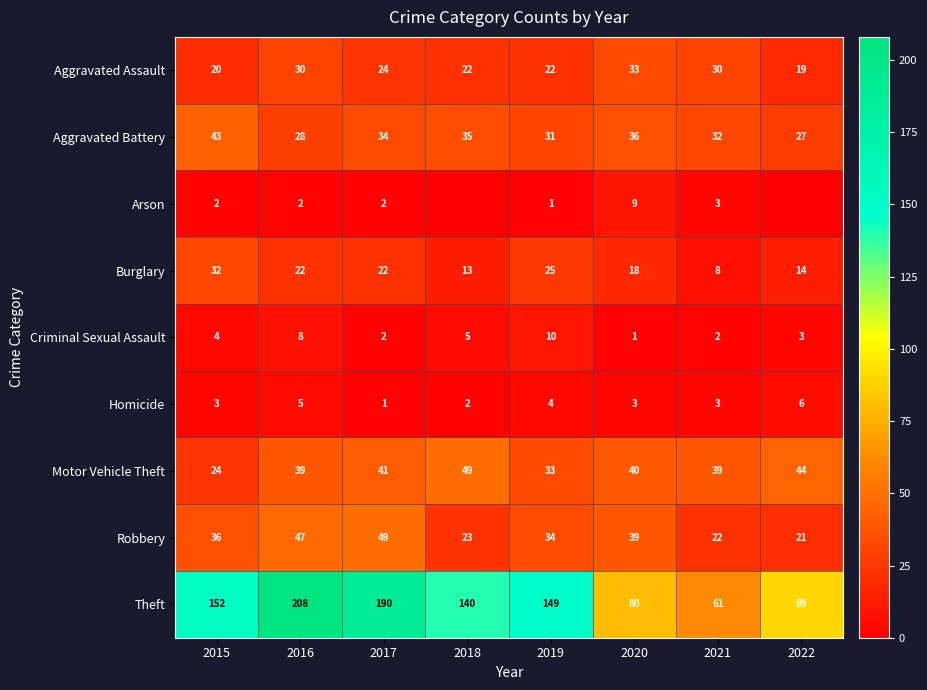

At which label is Aggravated Battery closest to 35?

2018